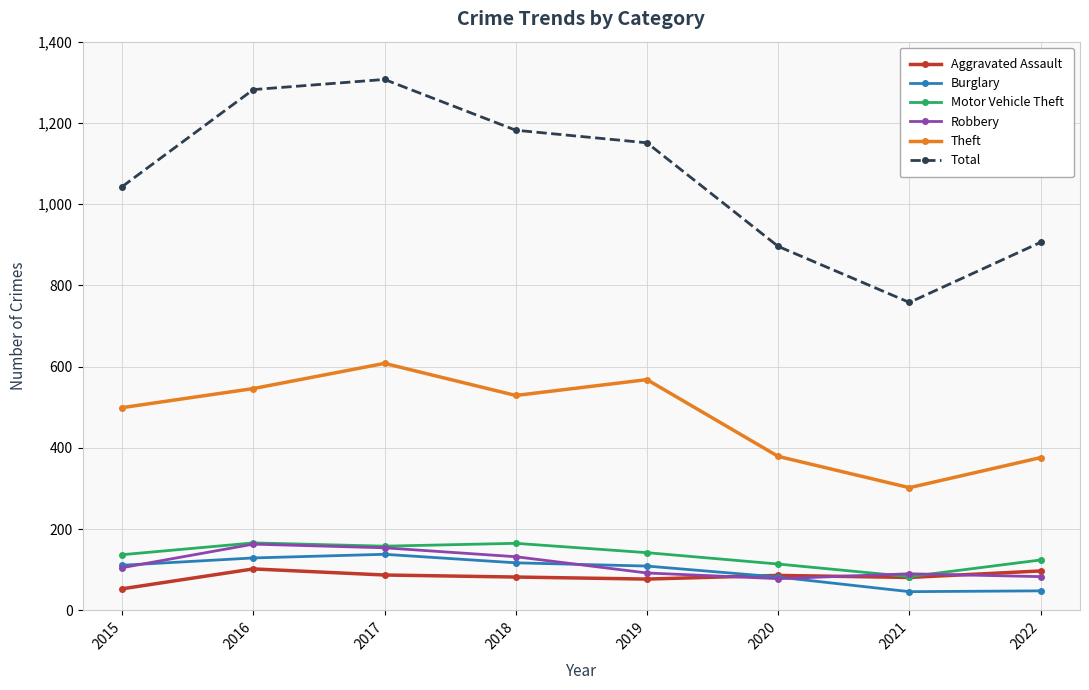

Does the chart display data point markers on the line(s)?

Yes